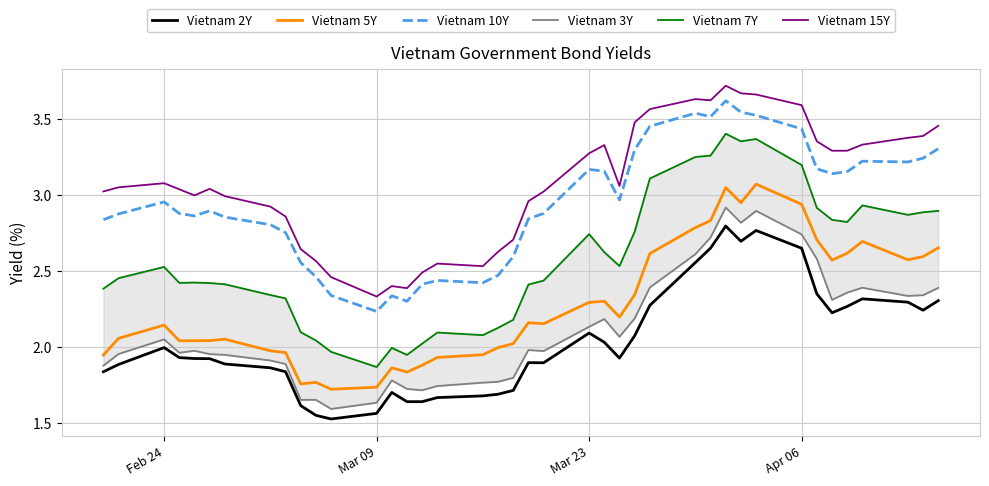

True or false: Vietnam 2Y has a value of 2.0 at Feb 24.

True